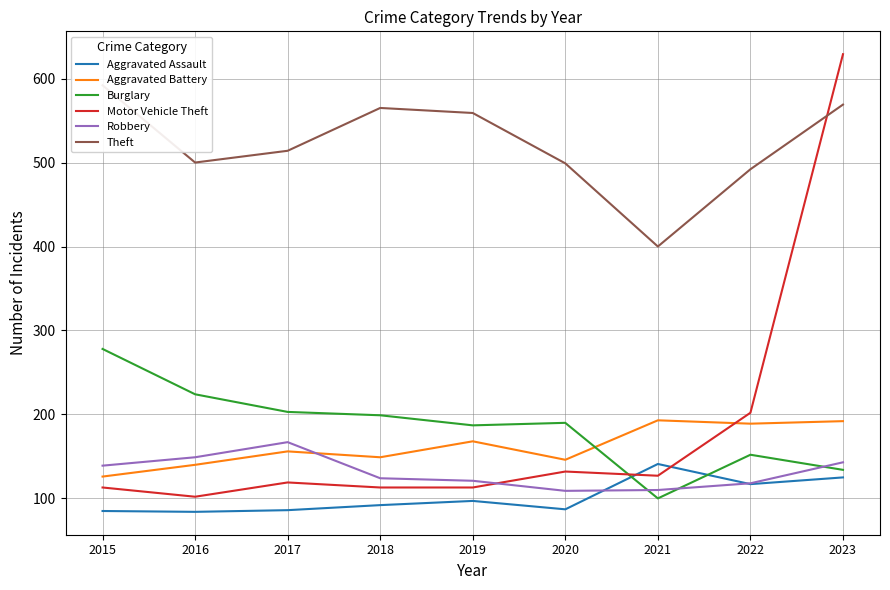

What is the difference between the Theft values at 2023 and 2019?

10